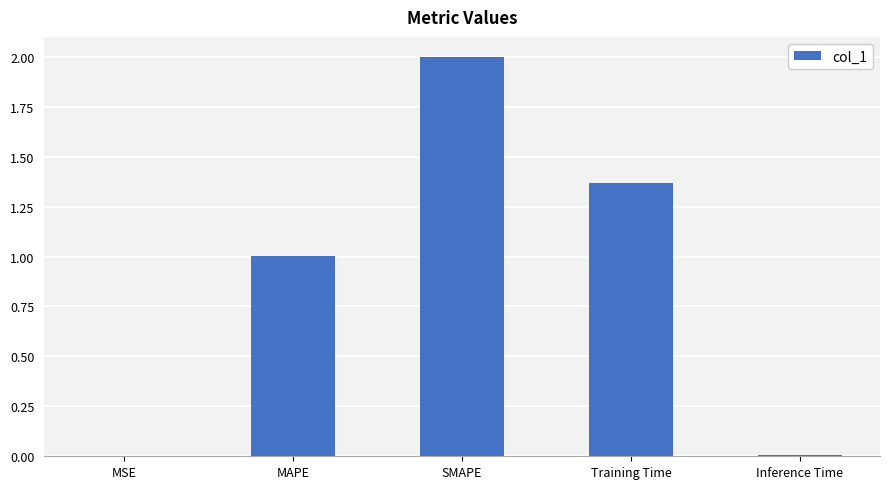

At which label does the data first exceed 1?

MAPE